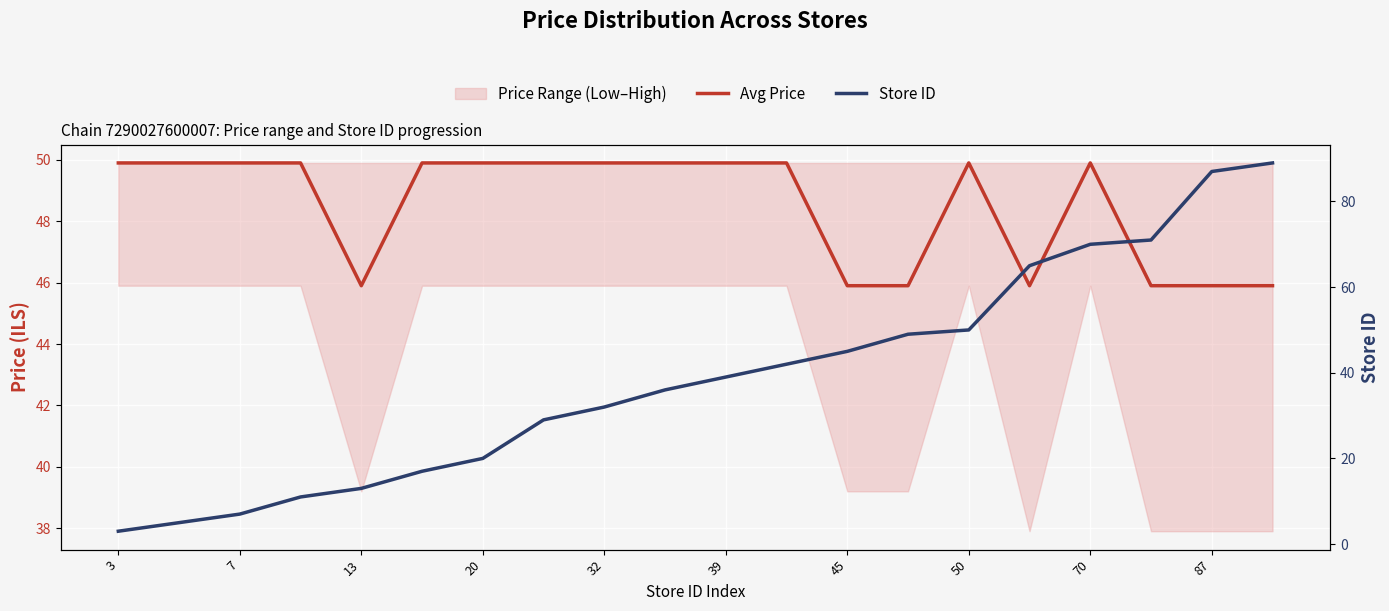

Between 19 and 70, which is larger?

70